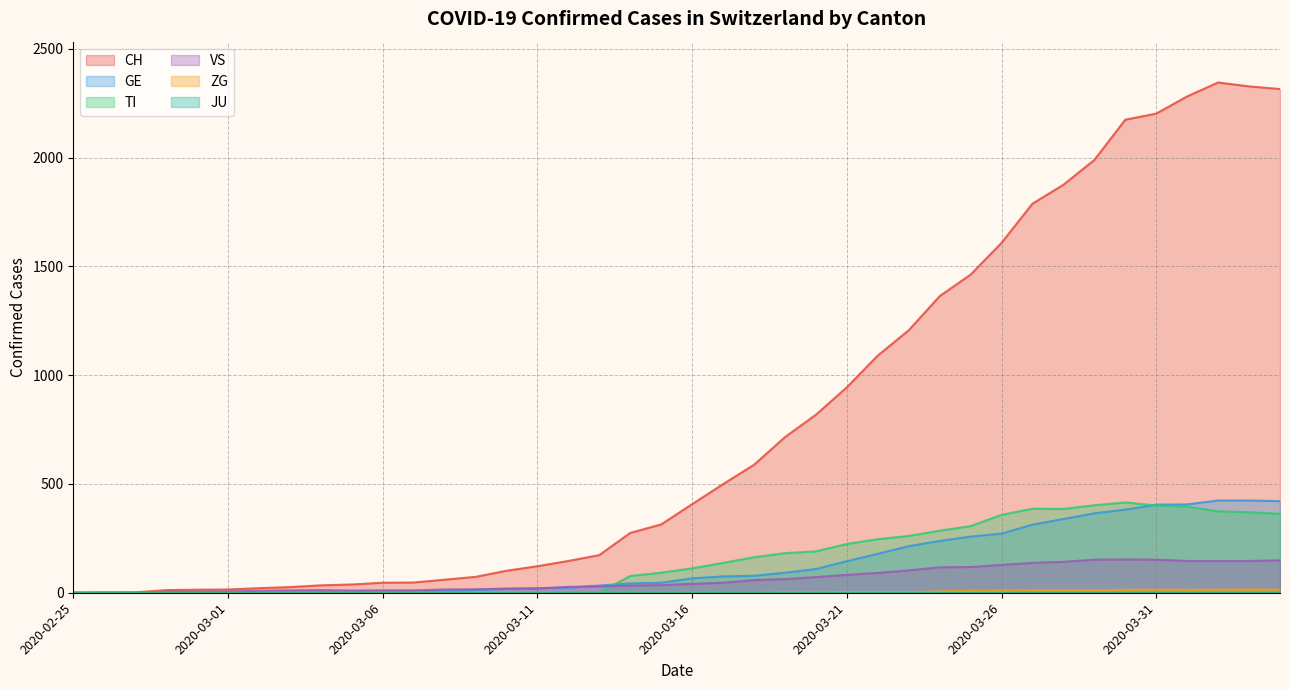

The value of VS at 2020-03-25 is 118. True or false?

True